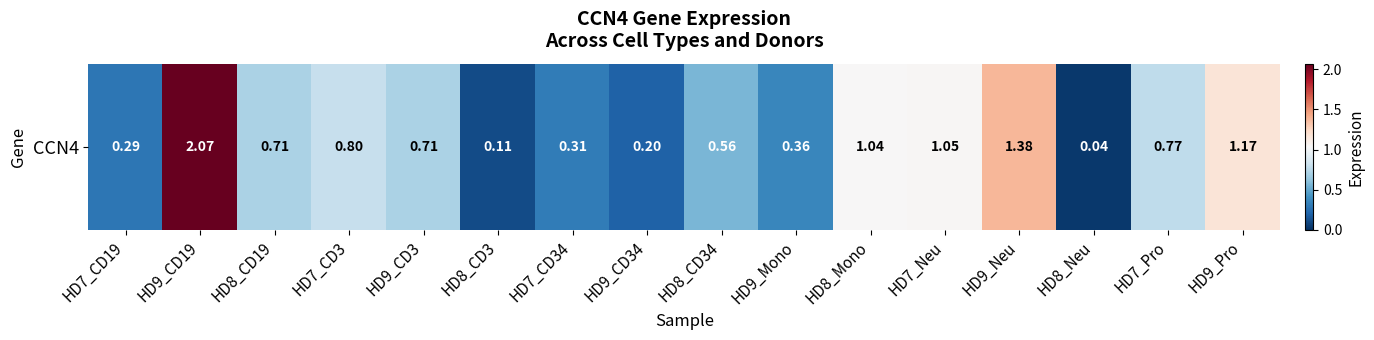

Reading left to right, transcribe all the data shown in this chart.

HD7_CD19=0.3	HD9_CD19=2.1	HD8_CD19=0.7	HD7_CD3=0.8	HD9_CD3=0.7	HD8_CD3=0.1	HD7_CD34=0.3	HD9_CD34=0.2	HD8_CD34=0.6	HD9_Mono=0.4	HD8_Mono=1.0	HD7_Neu=1.1	HD9_Neu=1.4	HD8_Neu=0.0	HD7_Pro=0.8	HD9_Pro=1.2